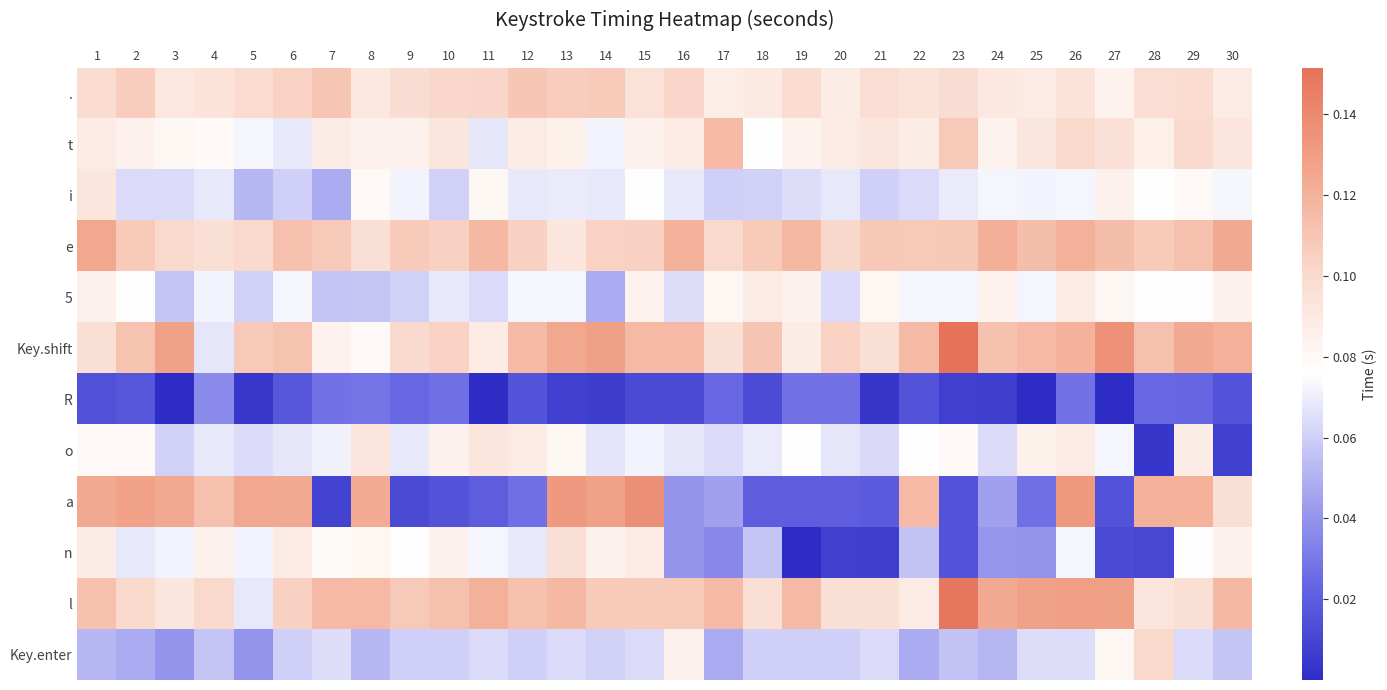

Which series has the largest range (max minus min)?

a